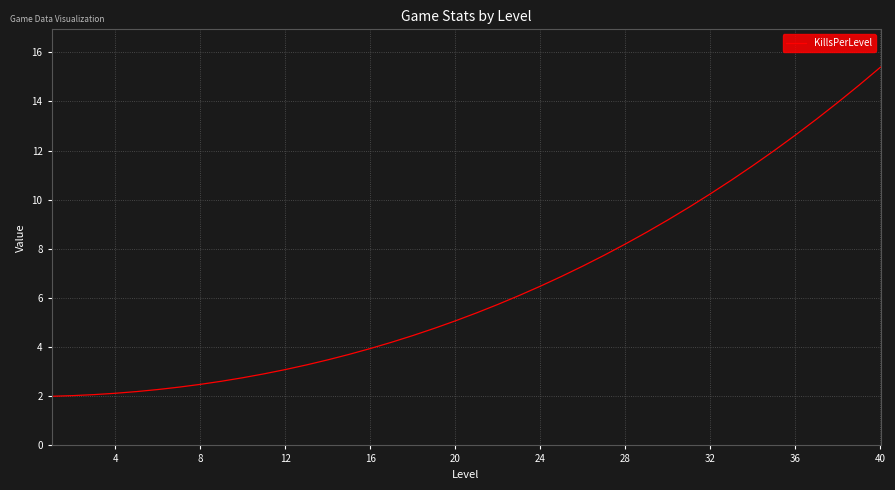

What is the greatest value displayed?

15.4